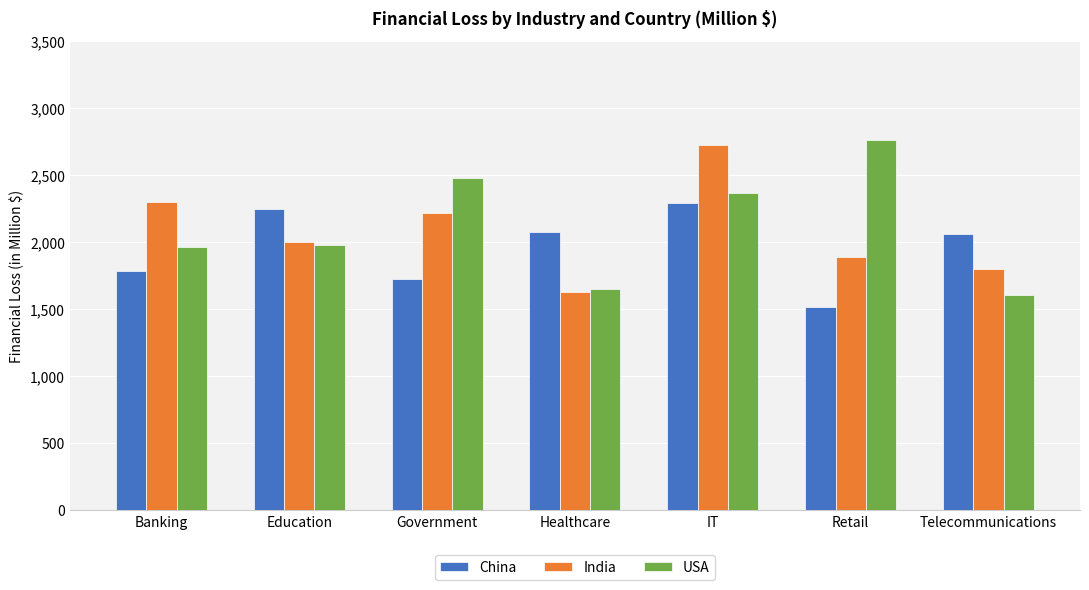

What are all the series names shown in the legend?

China, India, USA